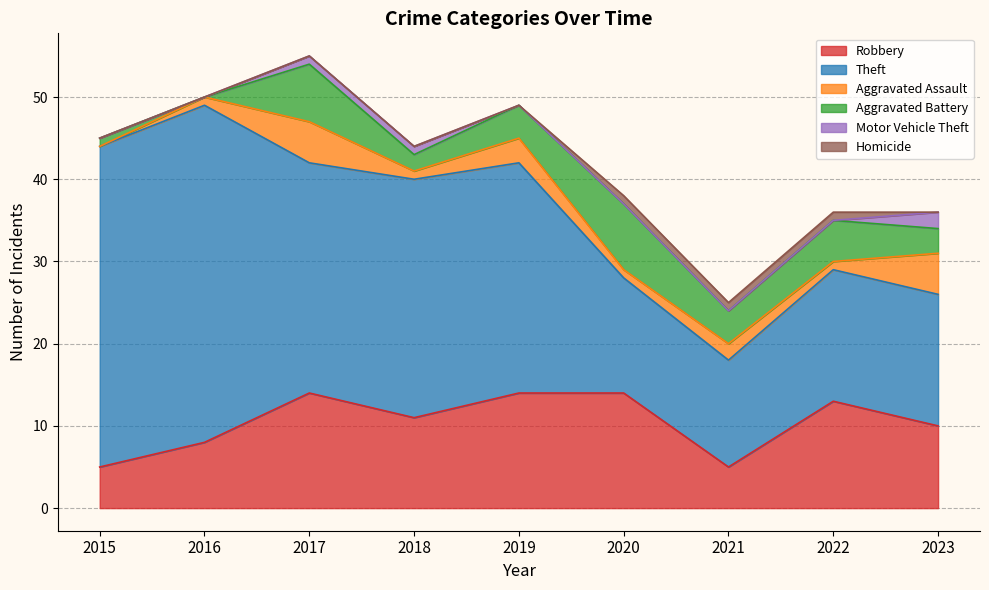

What is the average value of the Aggravated Battery series?

4